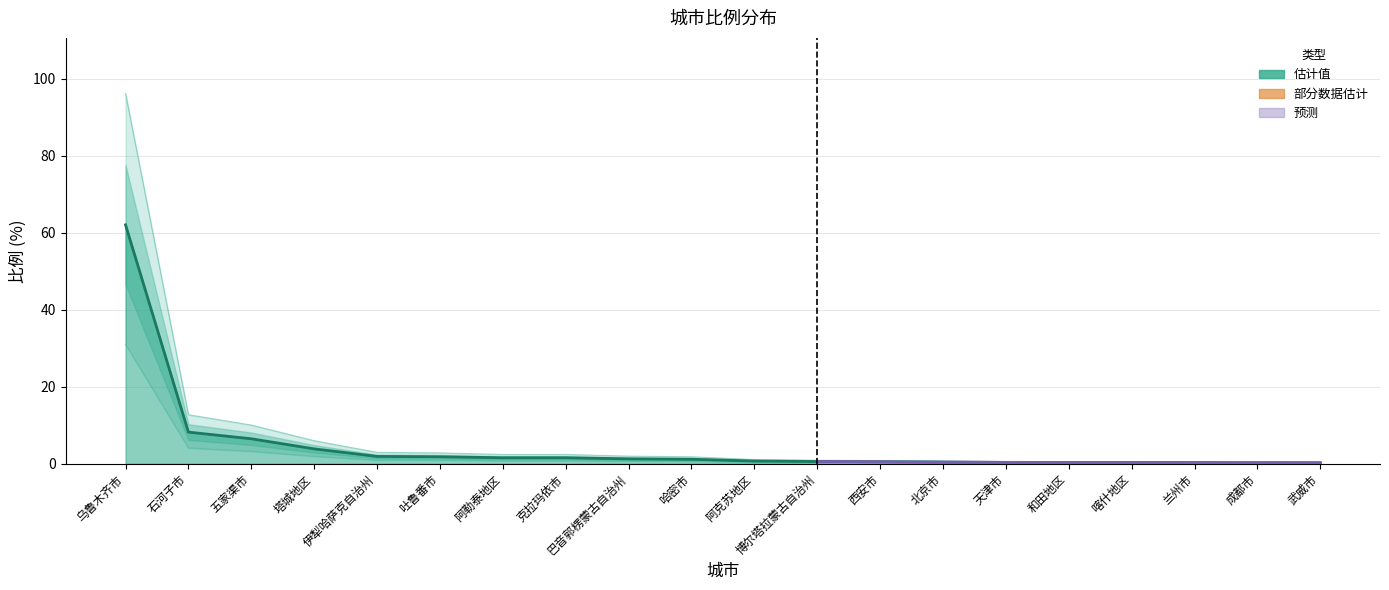

What is the label of the 5th point from the right?

和田地区